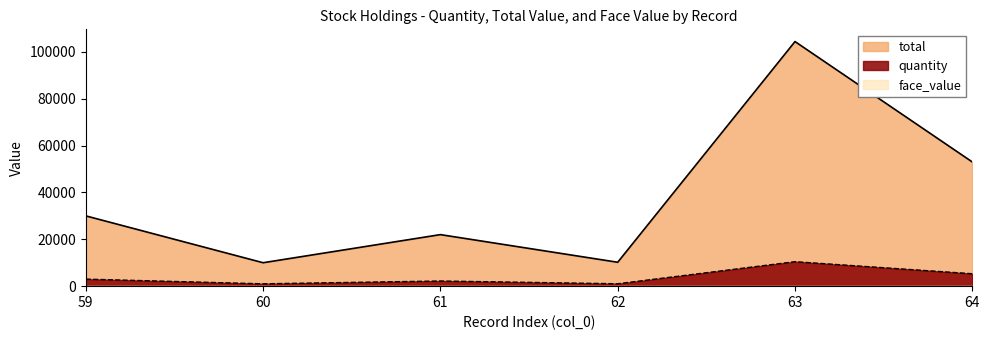

The value of quantity at 64 is 9195. True or false?

False